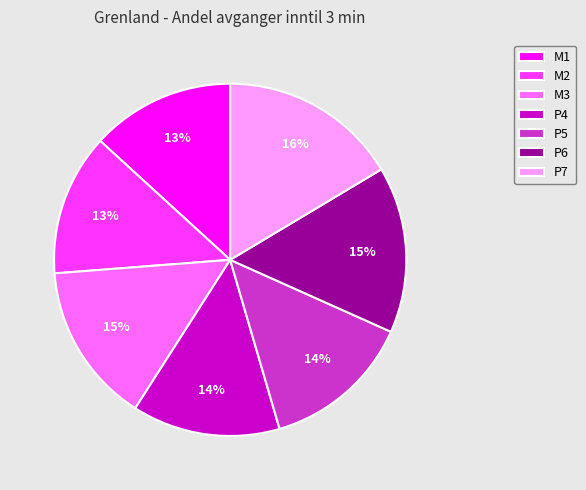

How many segments does this pie chart have?

7